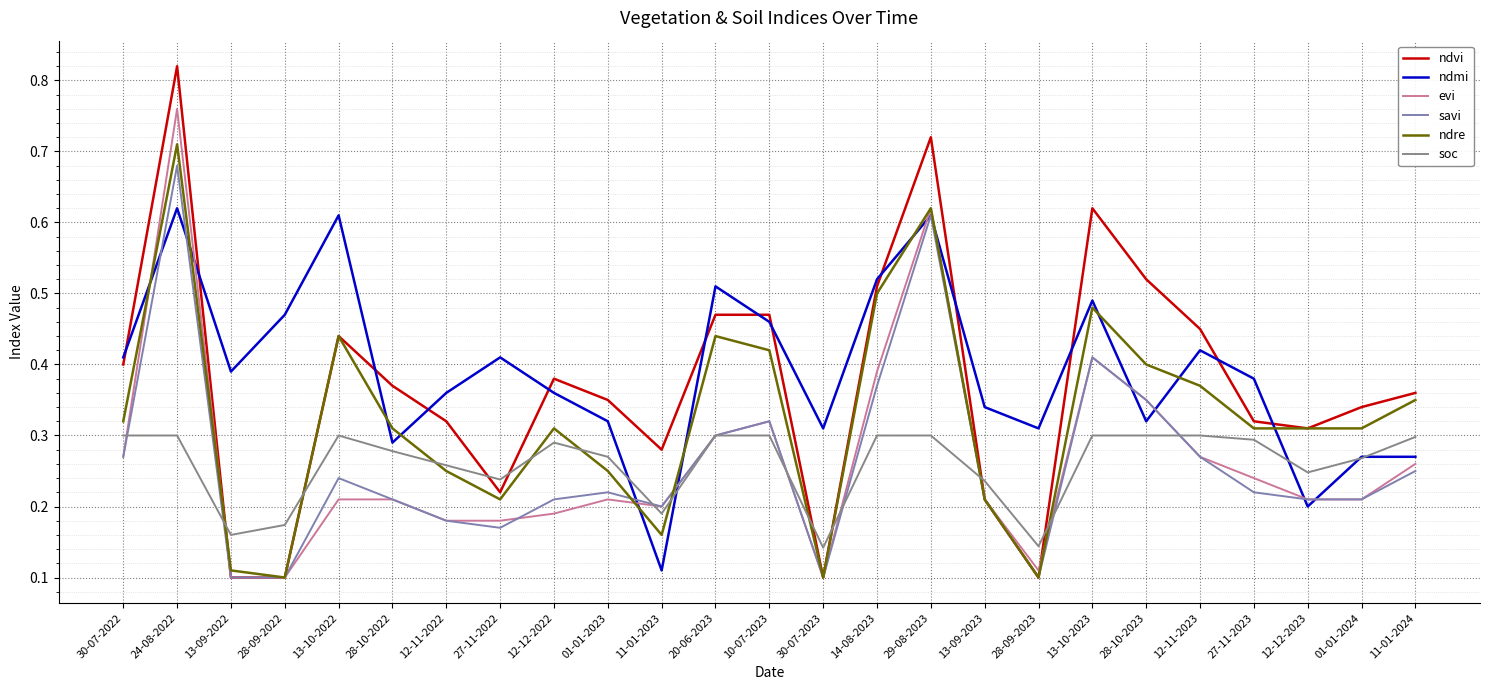

What position from the left is 27-11-2022?

8